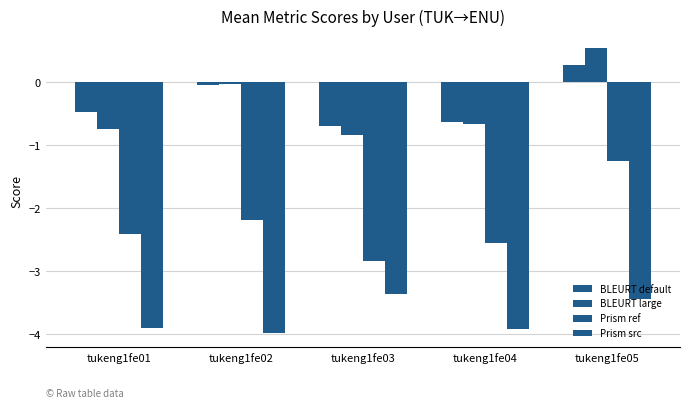

What is the sum of all Prism src values?

-18.6